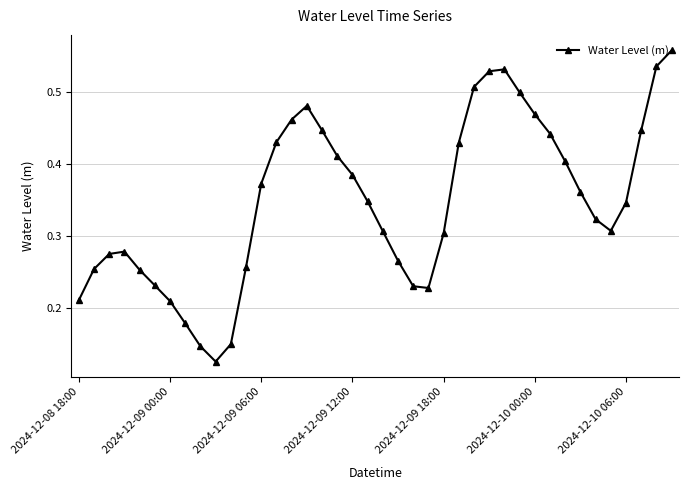

How many points are lower than both their immediate neighbors (excluding endpoints)?

3